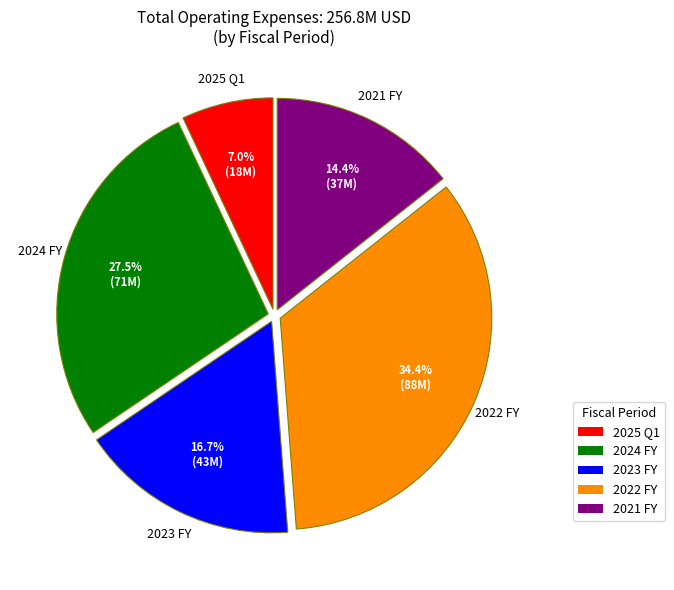

To the nearest percent, what is the average slice percentage?

20%